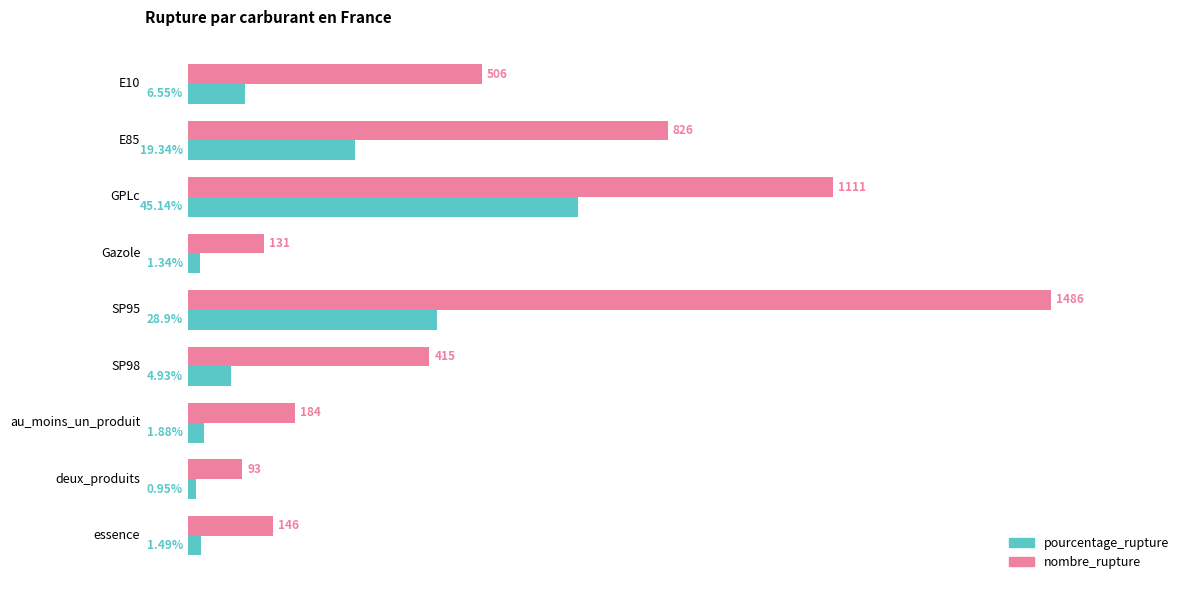

At which category does the chart reach its minimum across all series?

deux_produits